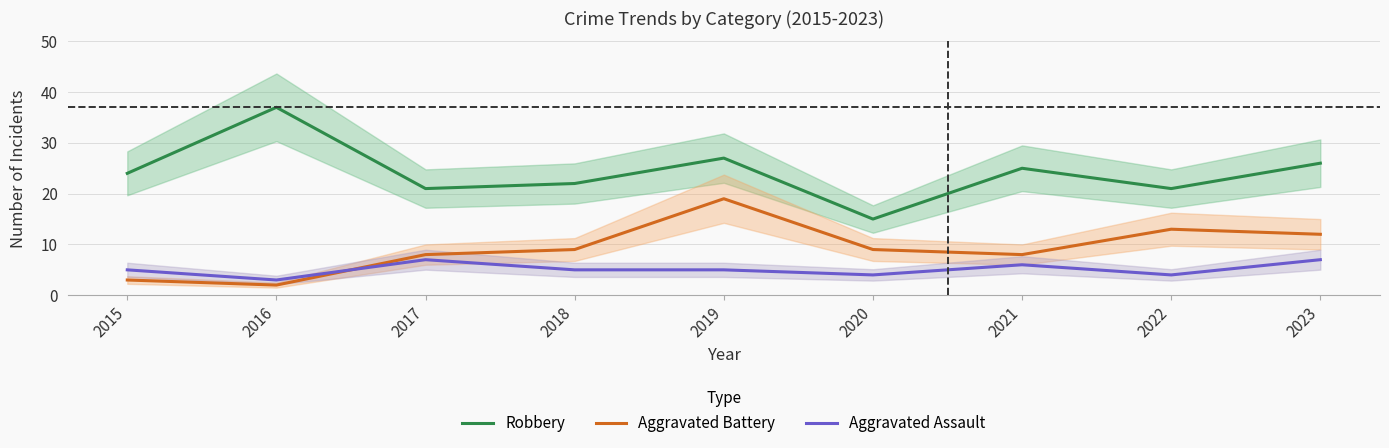

Which category has the highest value across all series?

2016